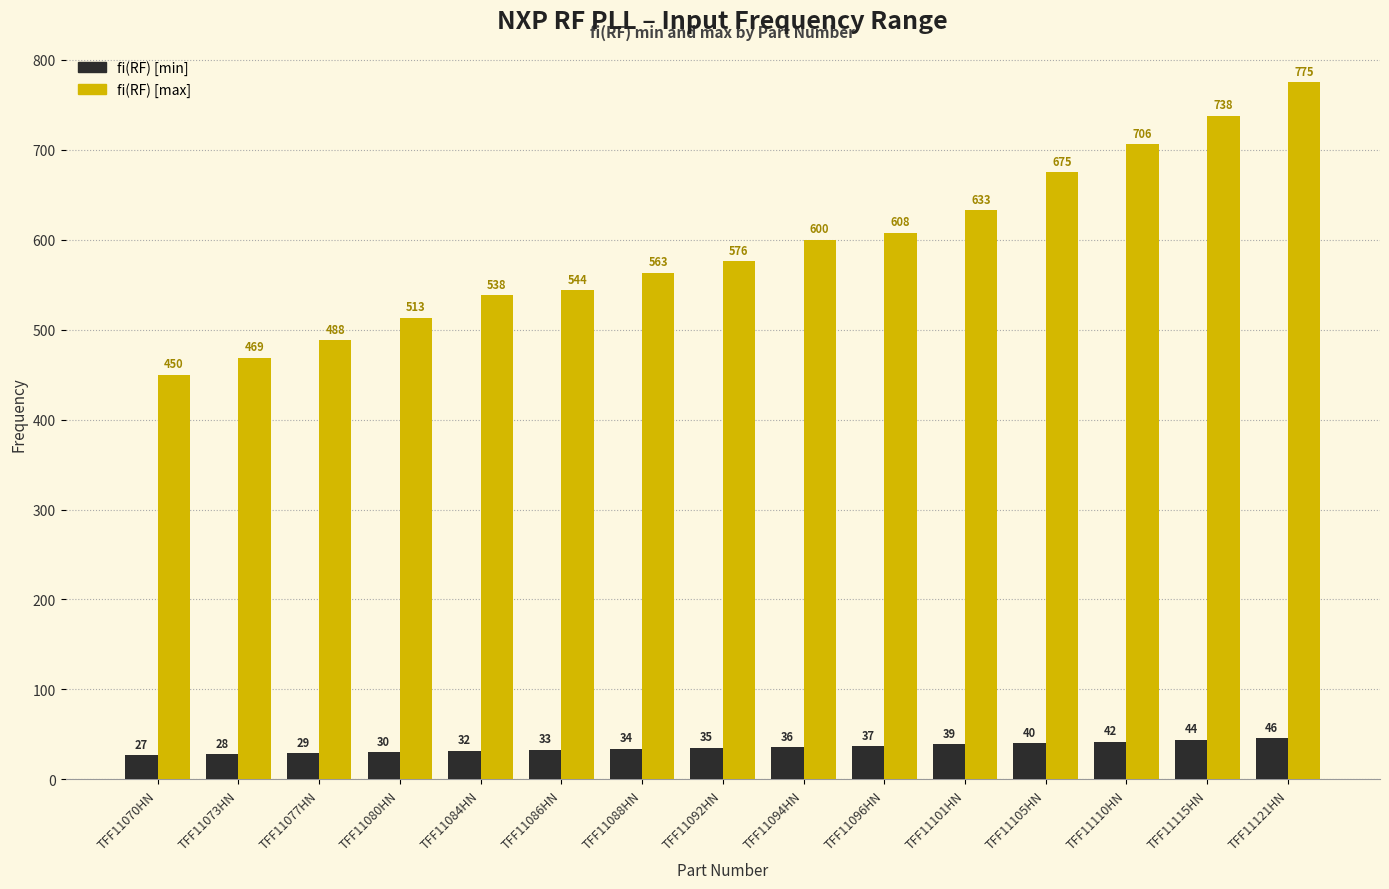

How many groups of bars are there?

15